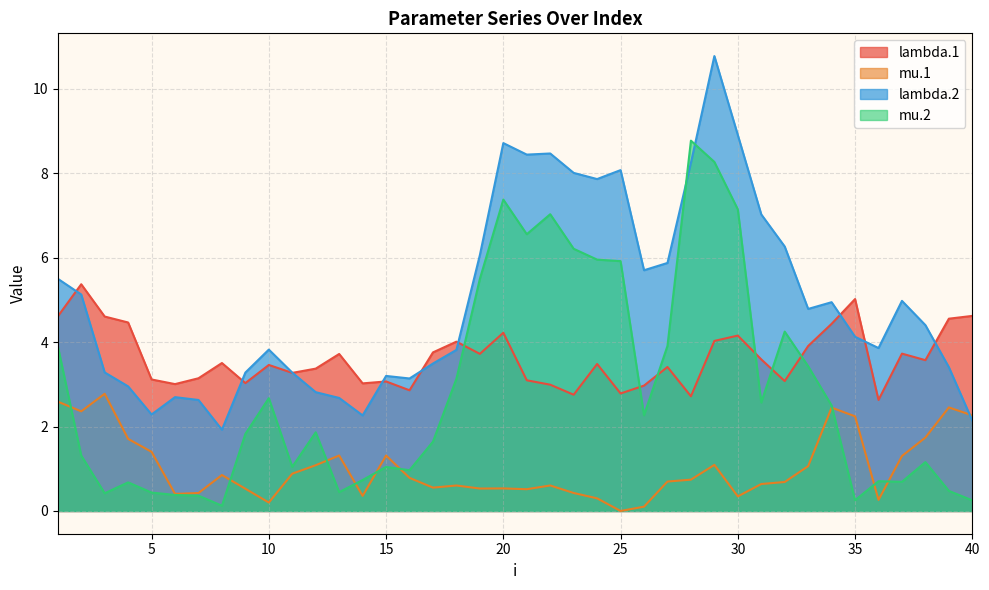

What are all the series names shown in the legend?

lambda.1, mu.1, lambda.2, mu.2